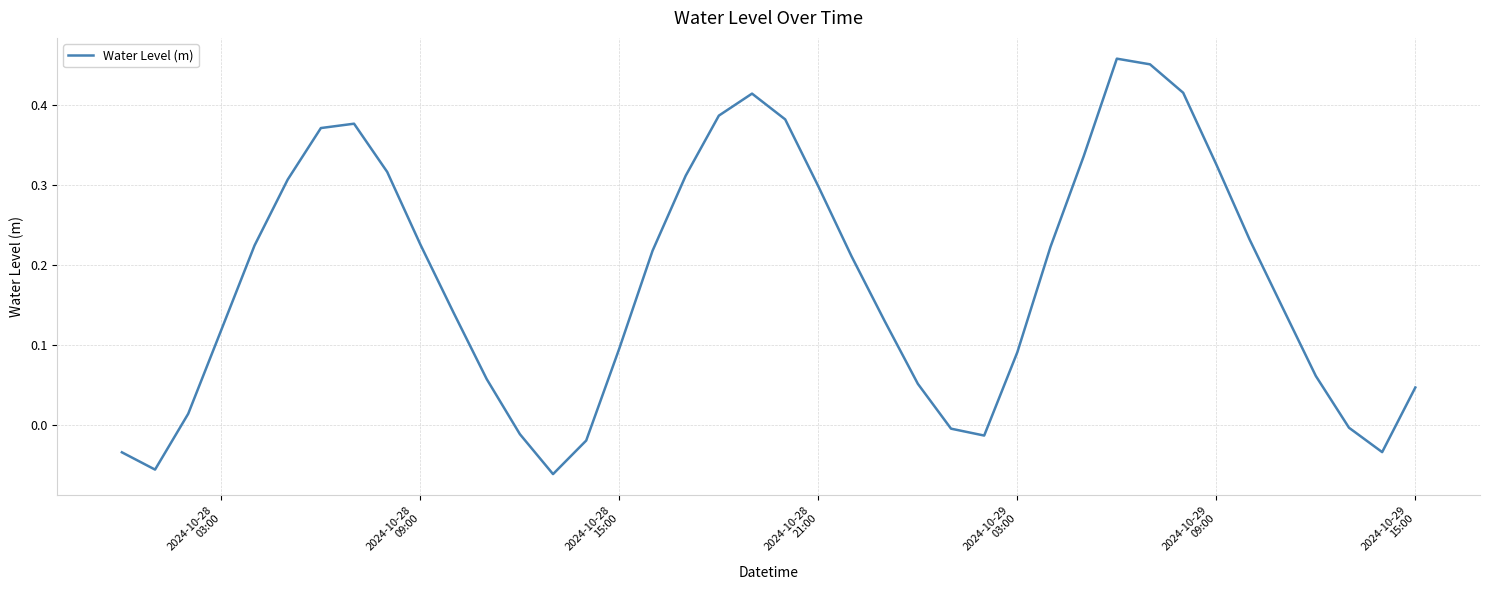

Does the chart have visible grid lines?

Yes